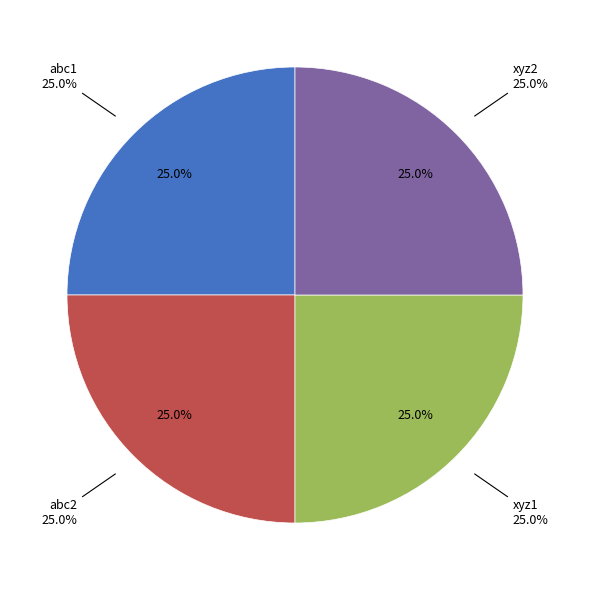

How many slices are in this pie chart?

4